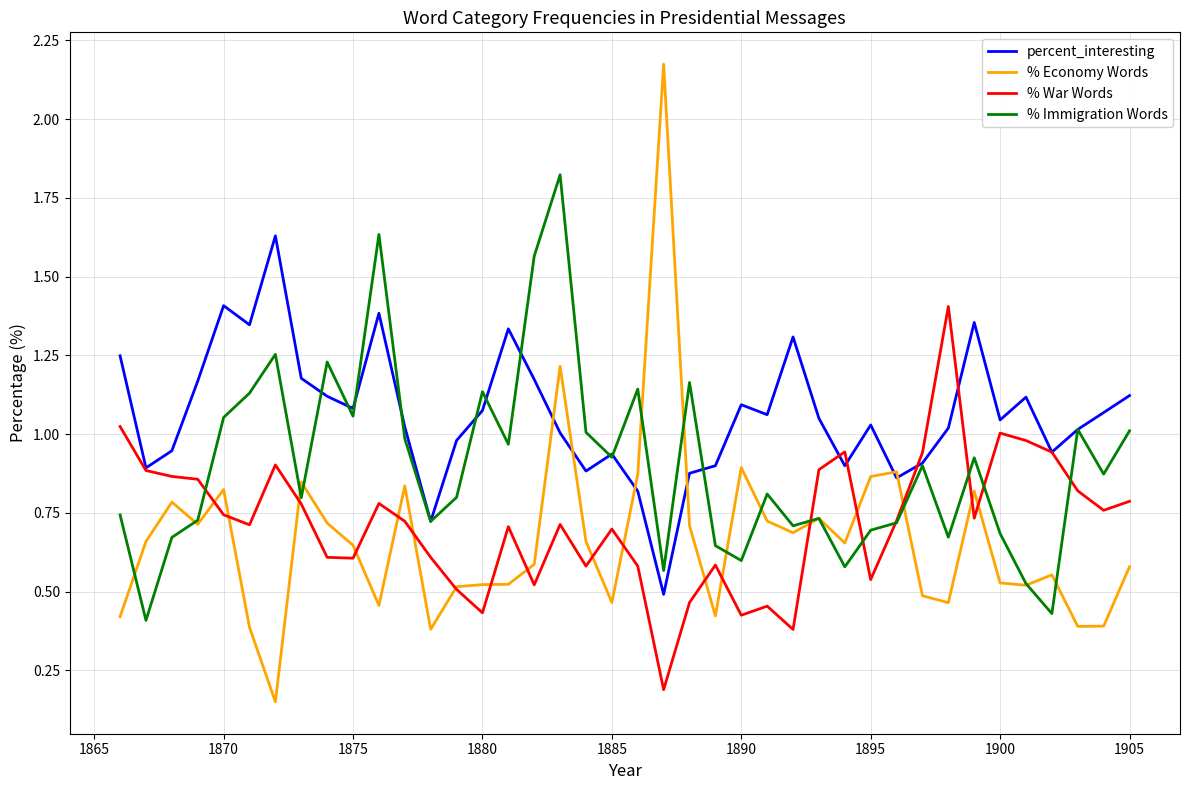

After their last crossing, which series has the higher values: percent_interesting or % Economy Words?

percent_interesting